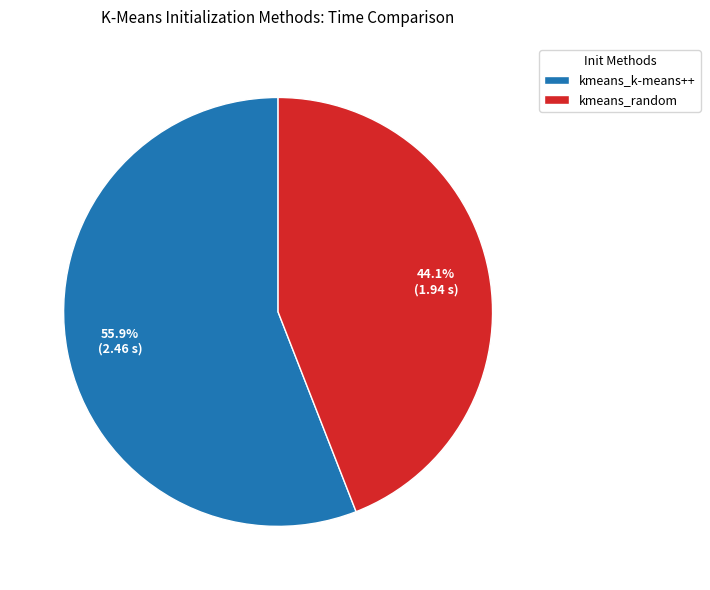

To the nearest percent, what portion does kmeans_k-means++ represent?

56%